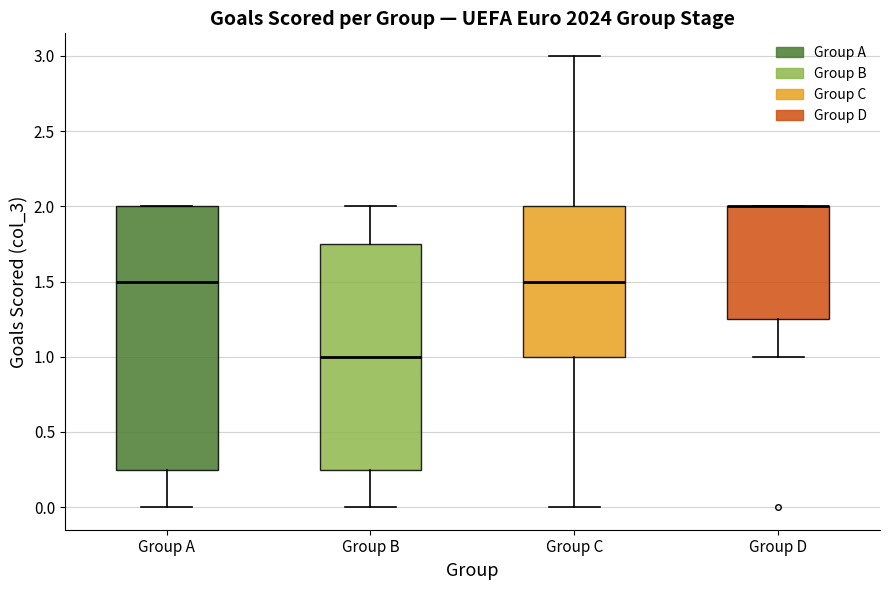

Reading left to right, transcribe this box plot: for each box, give where its median line is, the range the box spans, and where its two whiskers end, as read against the y-axis. The values are not printed on the chart, so give them approximately, as read against the axis.

Group A: median 1.50, box 0.25 to 2.00, whiskers 0.00 to 2.00
Group B: median 1.00, box 0.25 to 1.75, whiskers 0.00 to 2.00
Group C: median 1.50, box 1.00 to 2.00, whiskers 0.00 to 3.00
Group D: median 2.00 (drawn on the box's upper edge), box 1.25 to 2.00, whiskers 1.00 to 2.00